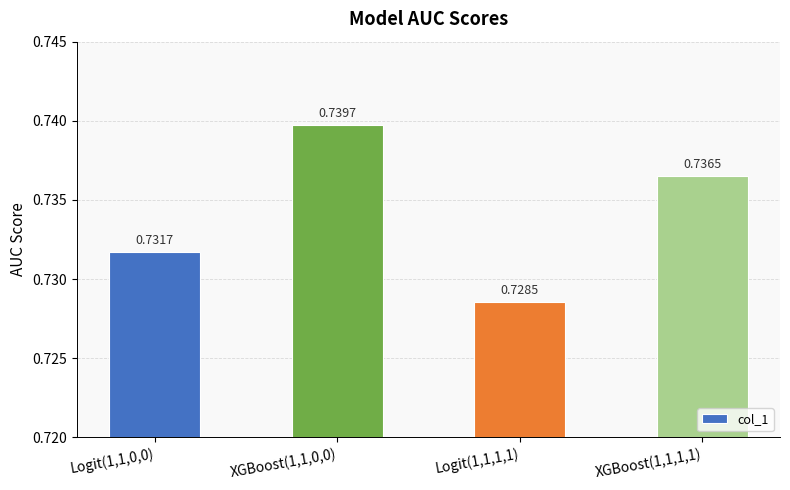

What is the label of the 2nd bar from the left?

XGBoost(1,1,0,0)